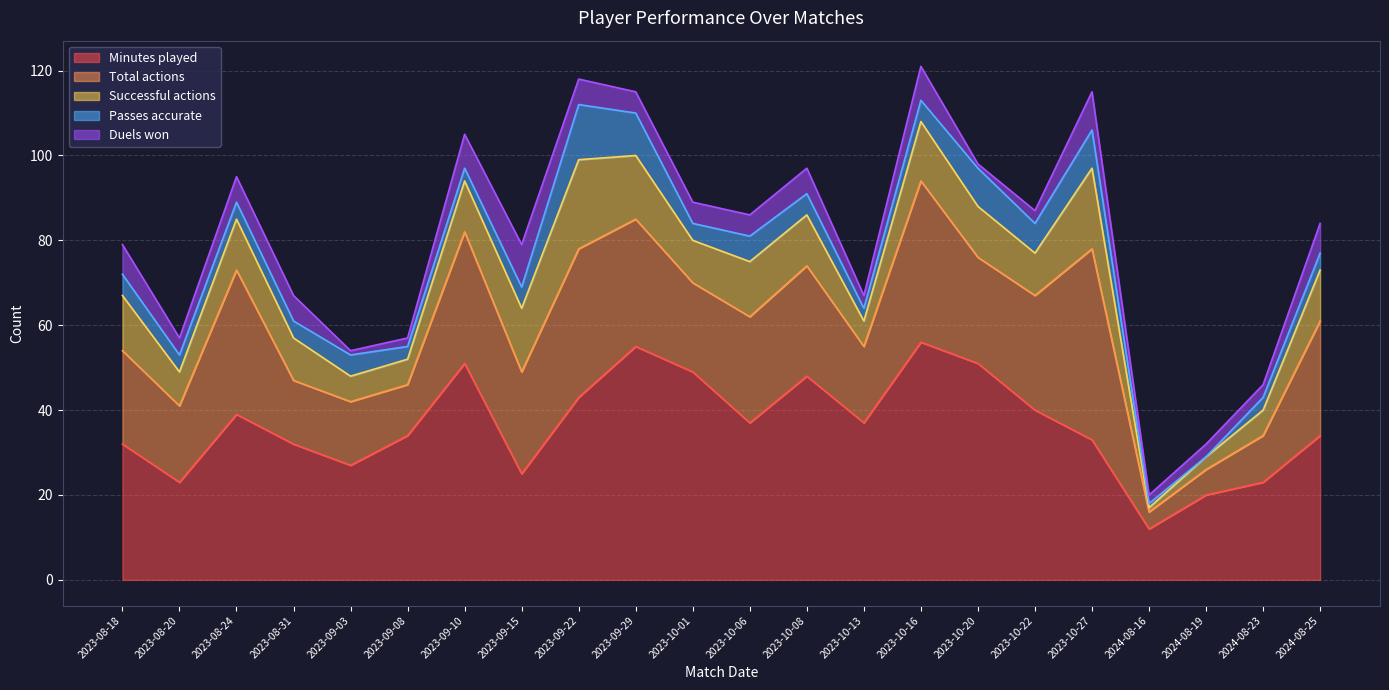

True or false: Minutes played and Duels won cross at least once.

False